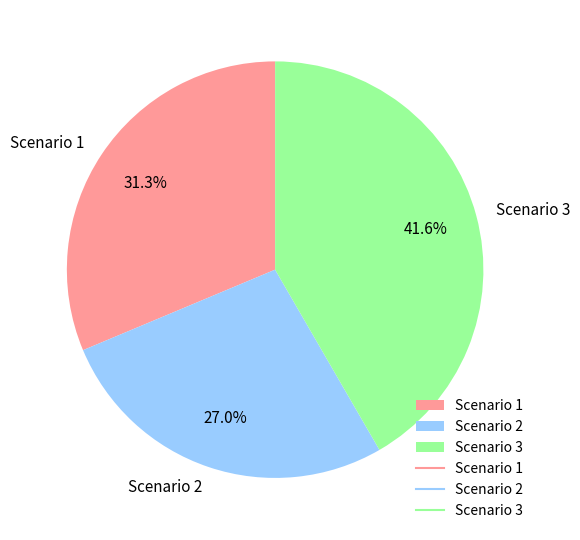

To the nearest percent, what is the difference between the Scenario 1 and Scenario 2 slice percentages?

4%